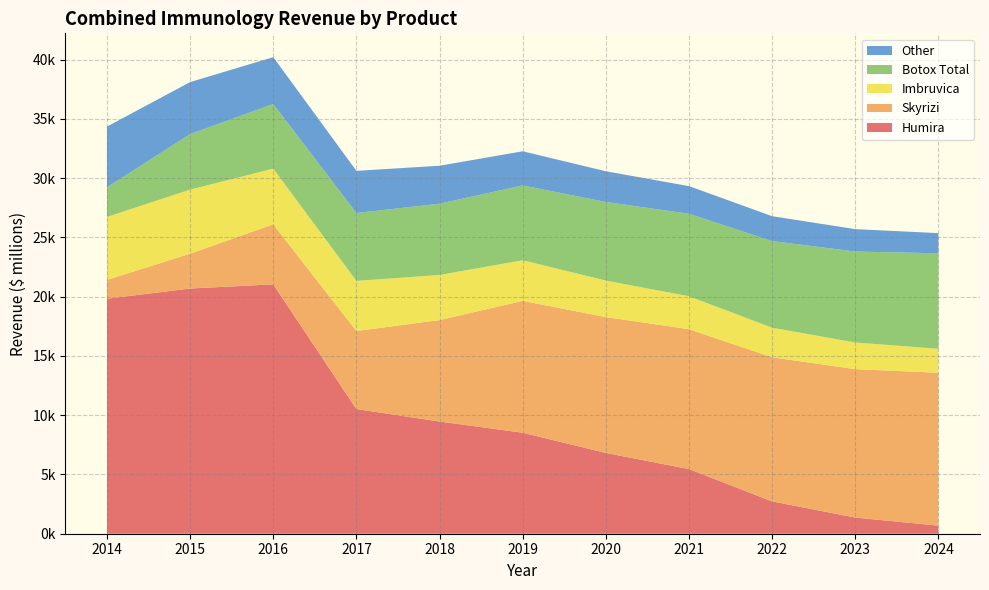

Reading right to left, transcribe all the data shown in this chart.

Humira: 681.9	1363.7	2727.5	5455.0	6818.7	8523.4	9470.4	10522.7	21045.3	20694.0	19832.0
Skyrizi: 12902.1	12526.3	12161.5	11807.2	11463.3	11129.5	8561.1	6585.5	5065.8	2939.0	1590.0
Imbruvica: 2023.0	2247.8	2497.5	2775.0	3083.3	3425.9	3806.6	4229.6	4699.5	5408.0	5314.0
Botox Total: 8060.3	7676.5	7311.0	6962.8	6631.3	6315.5	6014.7	5728.3	5455.6	4683.0	2499.0
Other: 1700.0	1890.4	2100.4	2333.8	2593.1	2881.3	3201.4	3557.1	3952.3	4391.5	5124.0